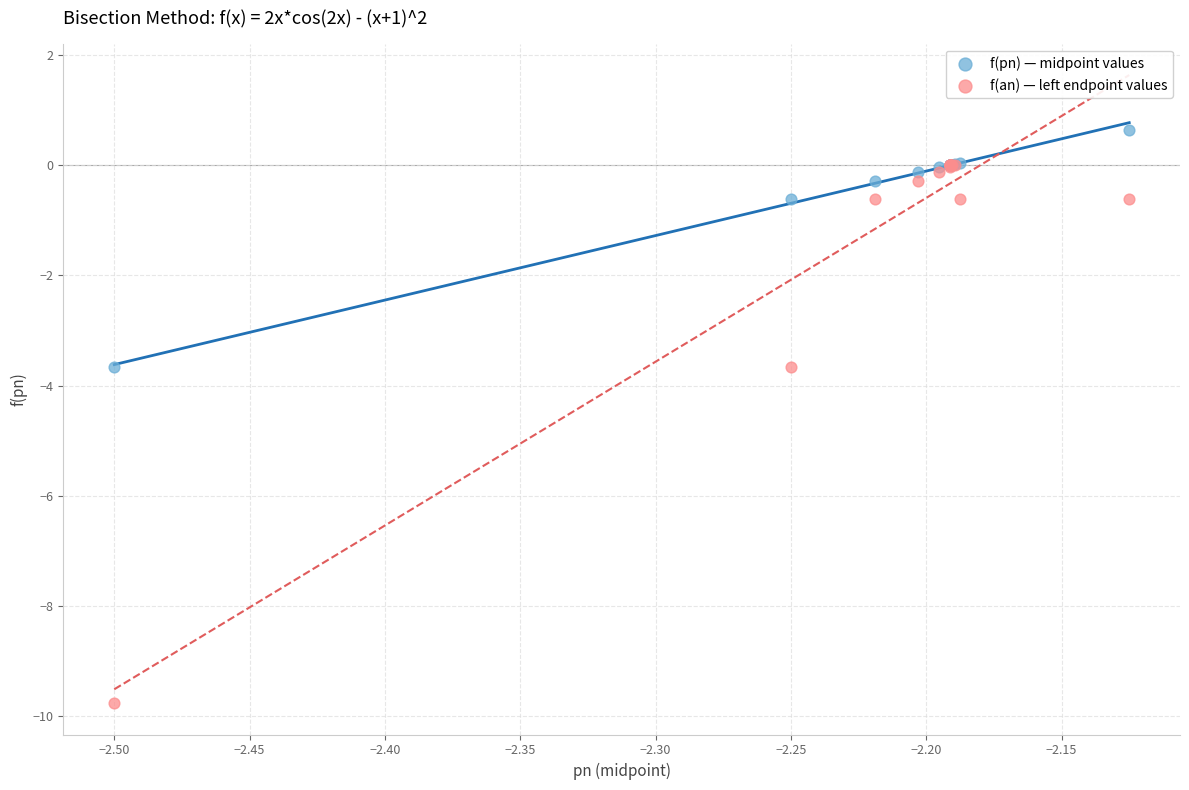

Which series reaches the minimum Y coordinate?

f(an) — left endpoint values